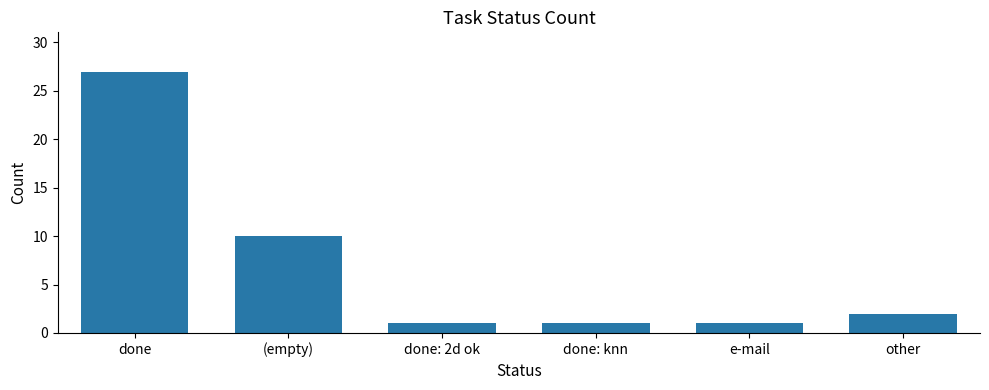

Reading left to right, extract all data points from this chart.

done=27	(empty)=10	done: 2d ok=1	done: knn=1	e-mail=1	other=2